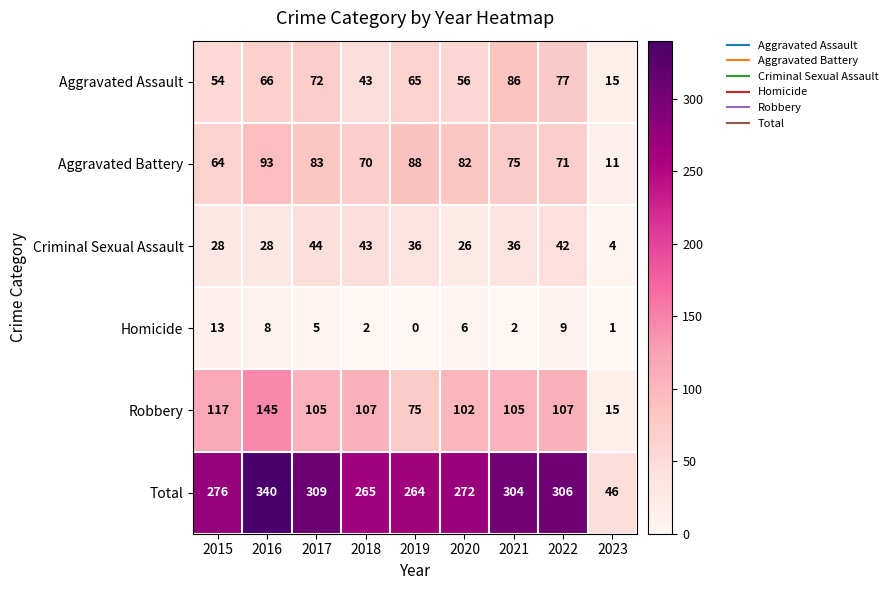

The Homicide series shows 8 at 2016. True or false?

True